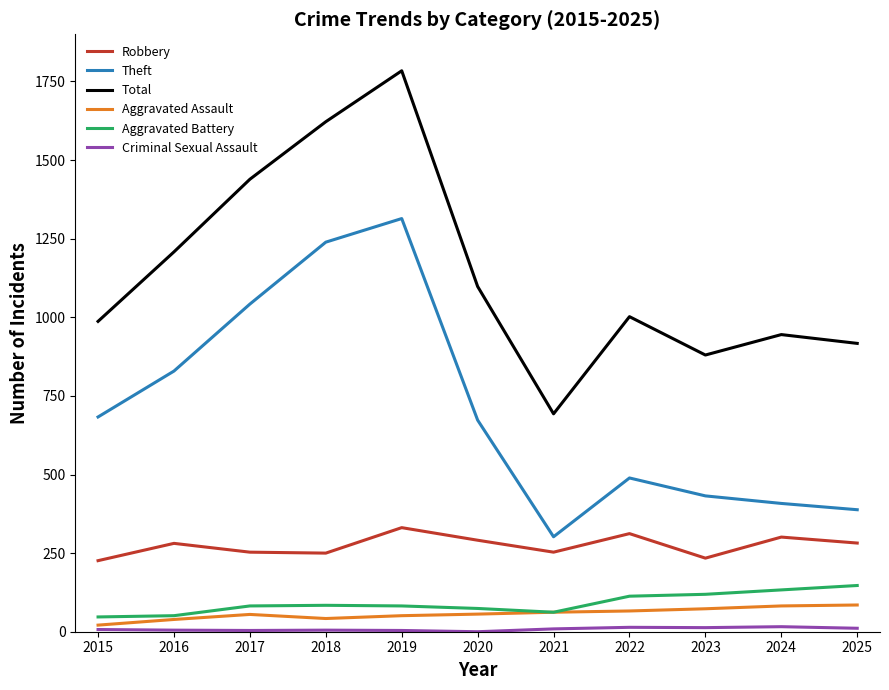

The Robbery series shows 454 at 2021. True or false?

False